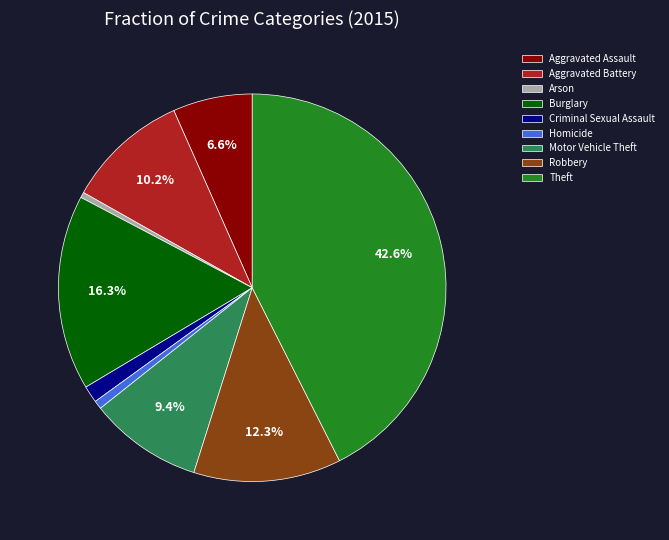

Is the sum of Theft and Criminal Sexual Assault greater than half?

No